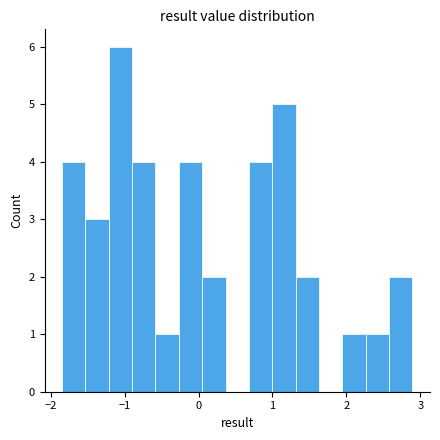

Around what value on the x-axis is the tallest bar? Give the approximate position of its centre, as read against the axis.

-1.1